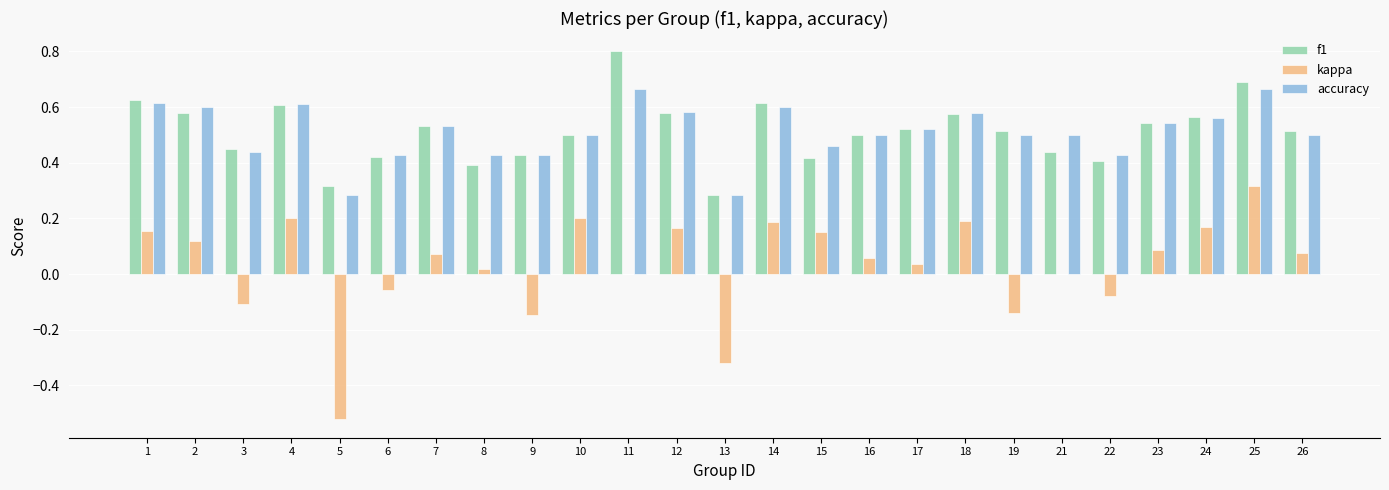

What is the maximum value shown in the chart?

0.8